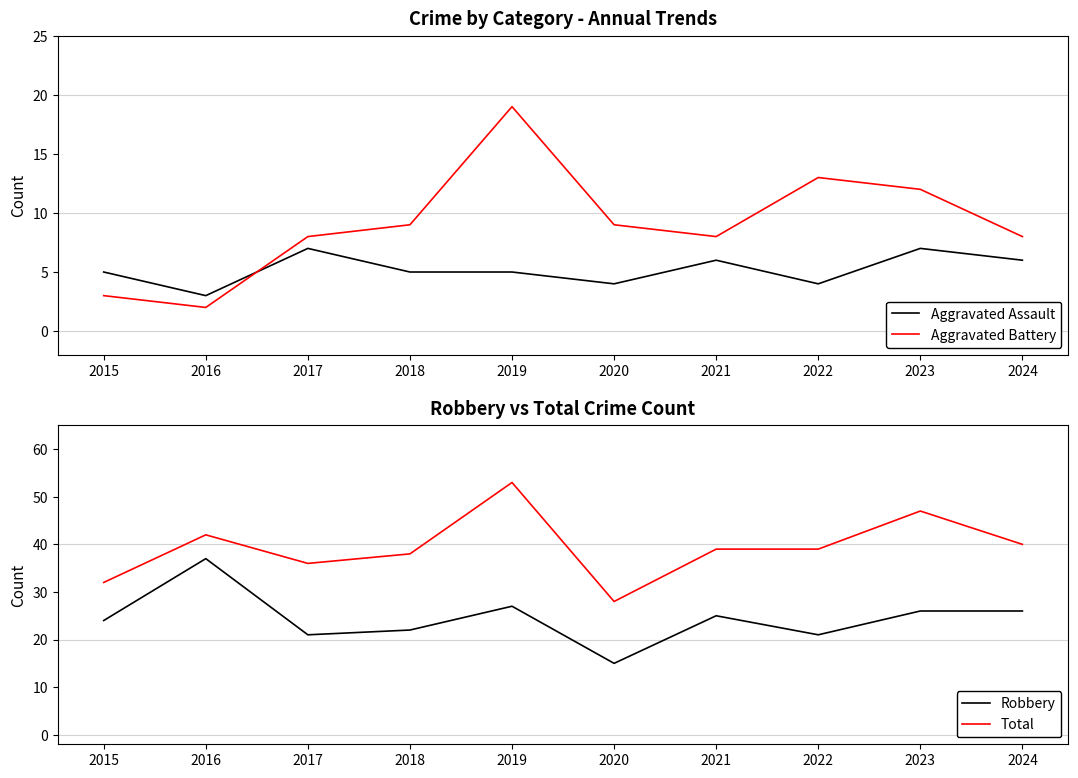

How many interior local peaks does the Aggravated Assault series have?

3